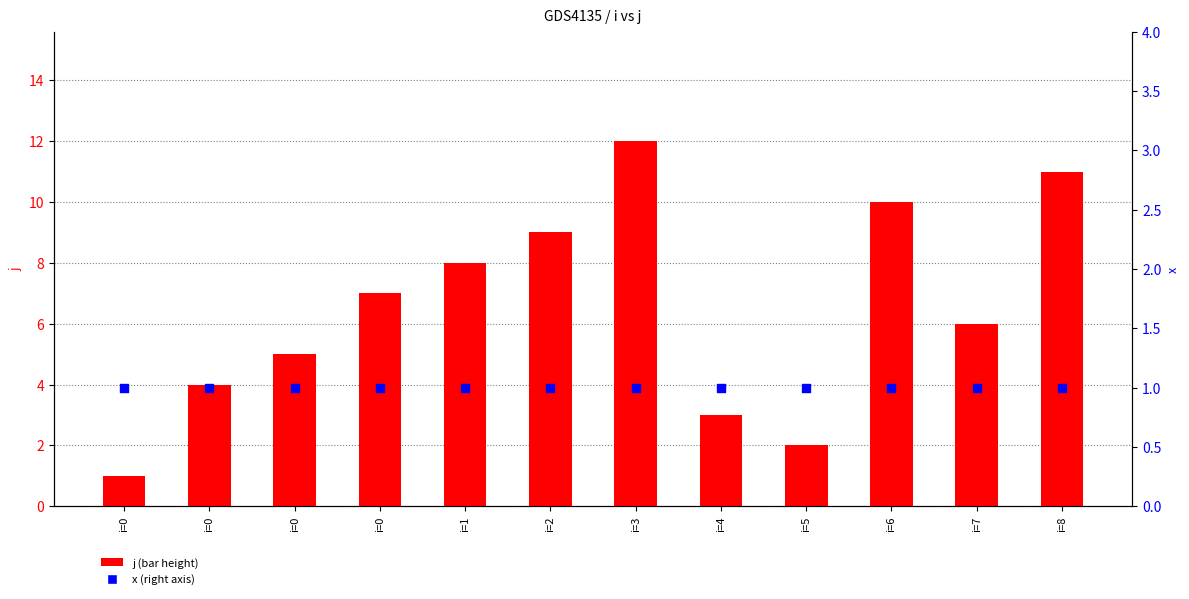

Which series has the largest Y range (max minus min)?

j